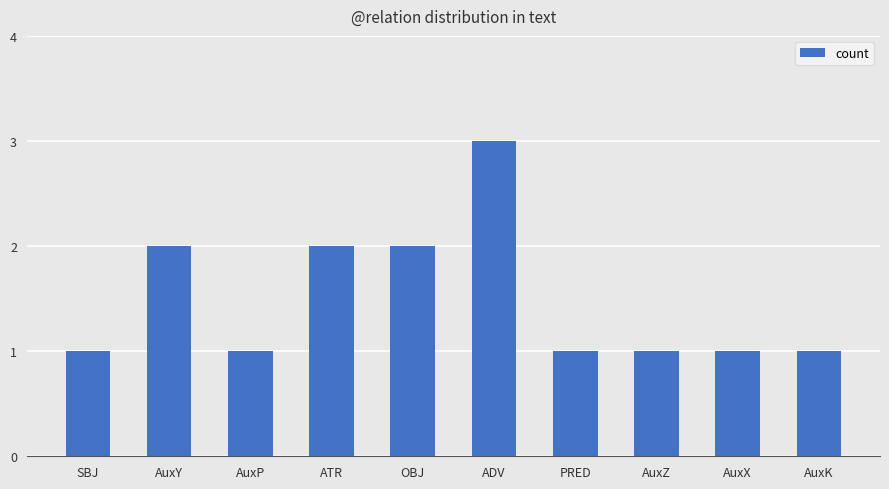

Count the number of categories in the chart.

10